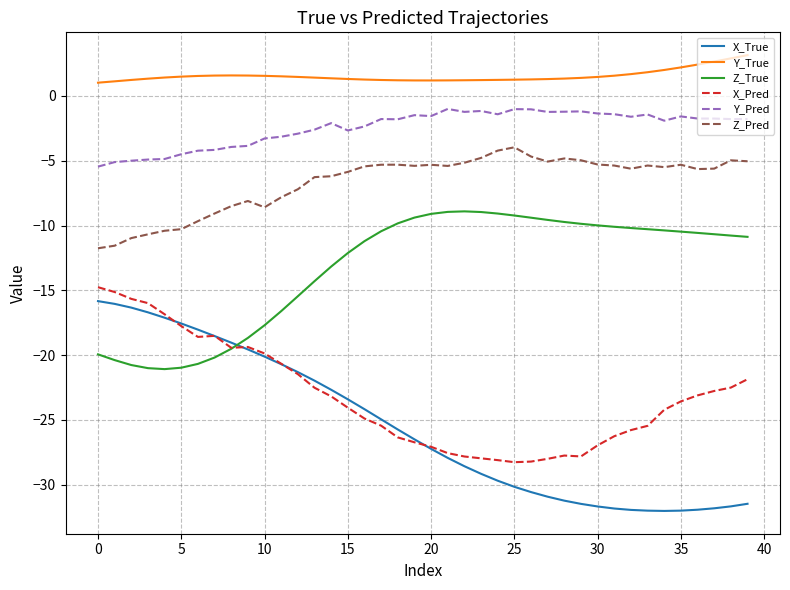

Which series has the largest range (max minus min)?

X_True